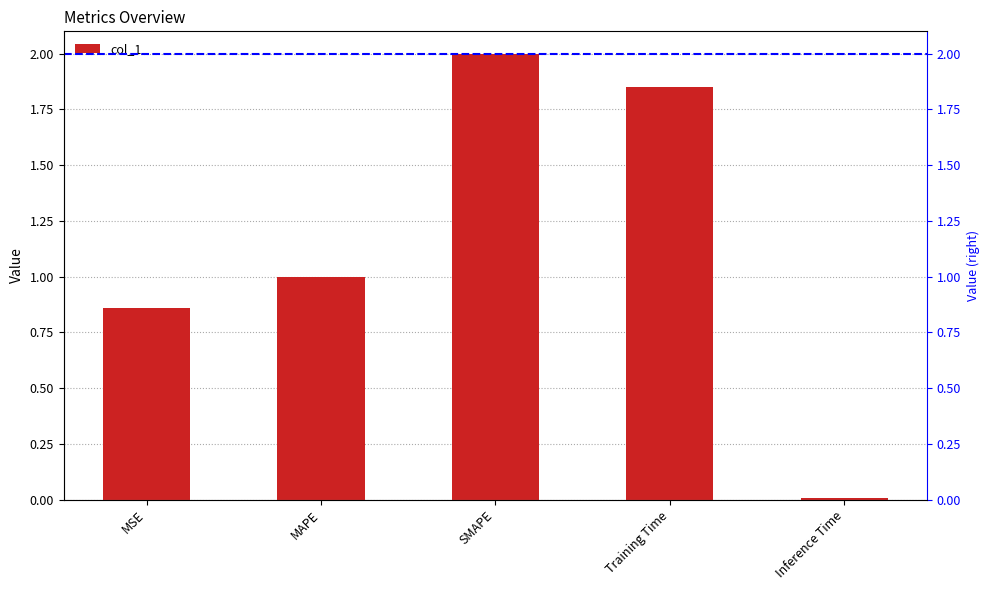

What is the approximate value at MSE?

0.9